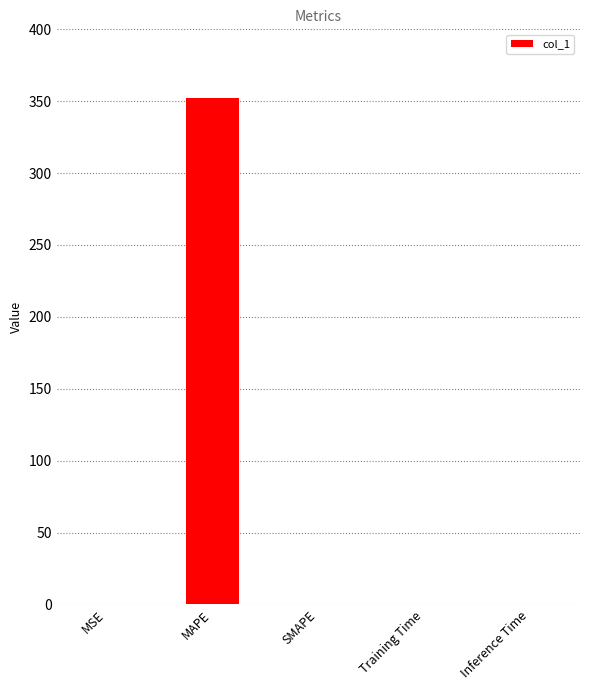

Which has a higher value, MAPE or MSE?

MAPE